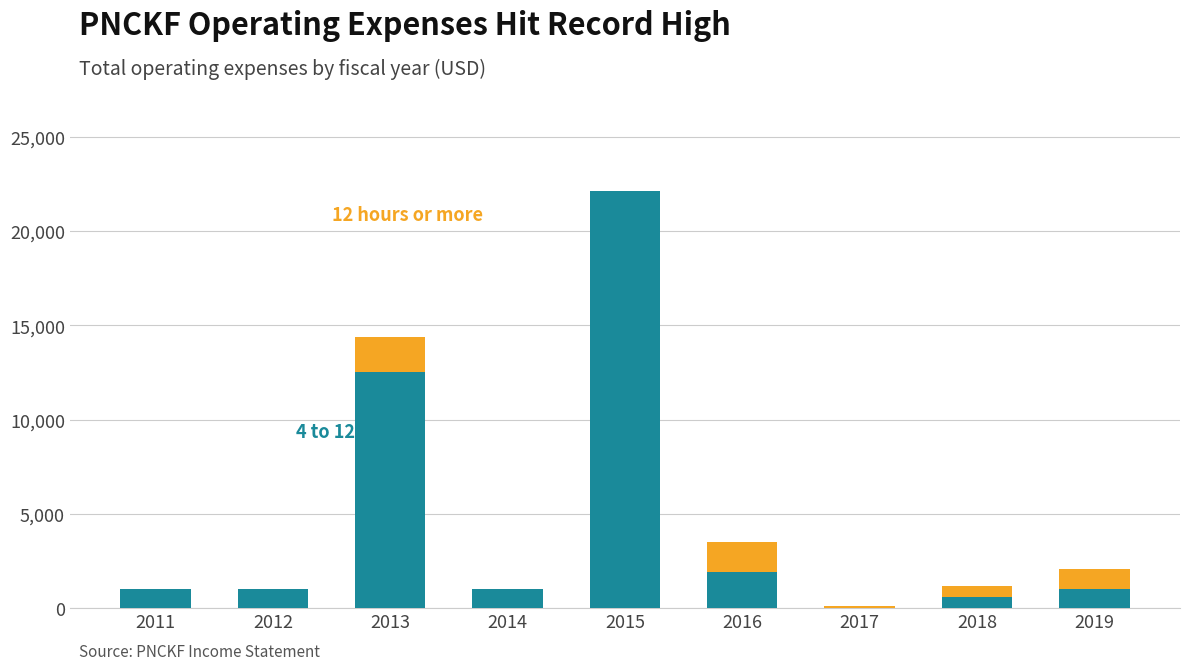

How many distinct data groups are displayed?

2